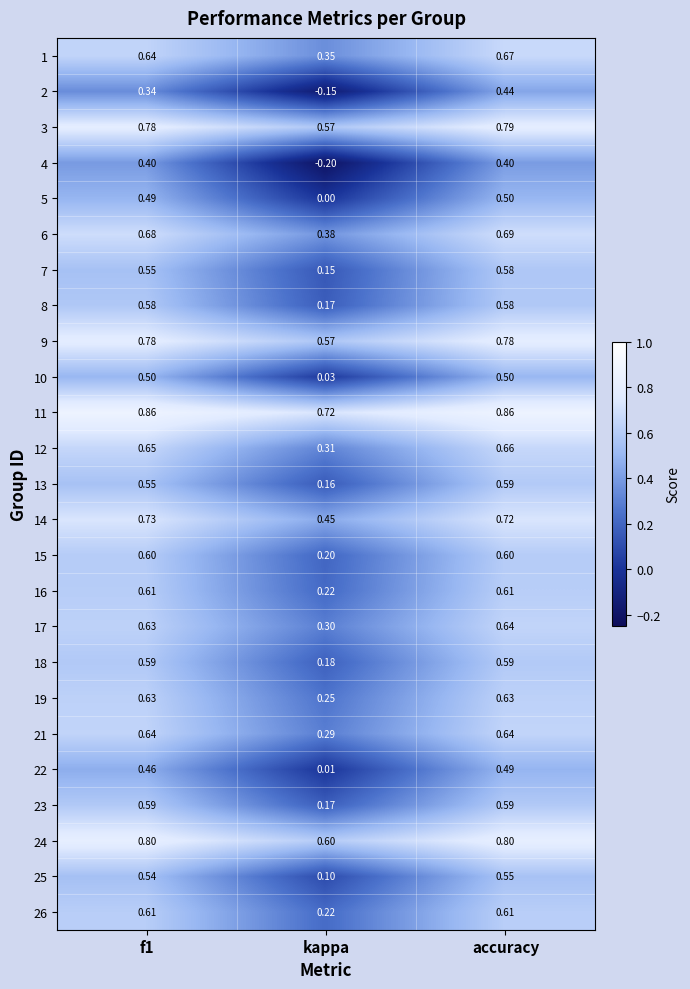

At which label does 14 reach its minimum?

kappa